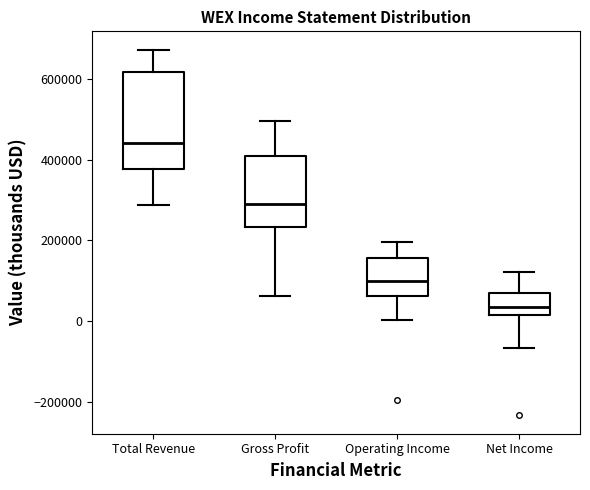

Reading left to right, read every box against the y-axis: the position of its median line, the range the box covers, and the ends of its whiskers. The values are not printed on the chart, so give them approximately, as read against the axis.

Total Revenue: median 440000, box 380000 to 620000, whiskers 280000 to 680000
Gross Profit: median 300000, box 240000 to 420000, whiskers 60000 to 500000
Operating Income: median 100000, box 60000 to 160000, whiskers 0 to 200000
Net Income: median 40000, box 20000 to 60000, whiskers -60000 to 120000